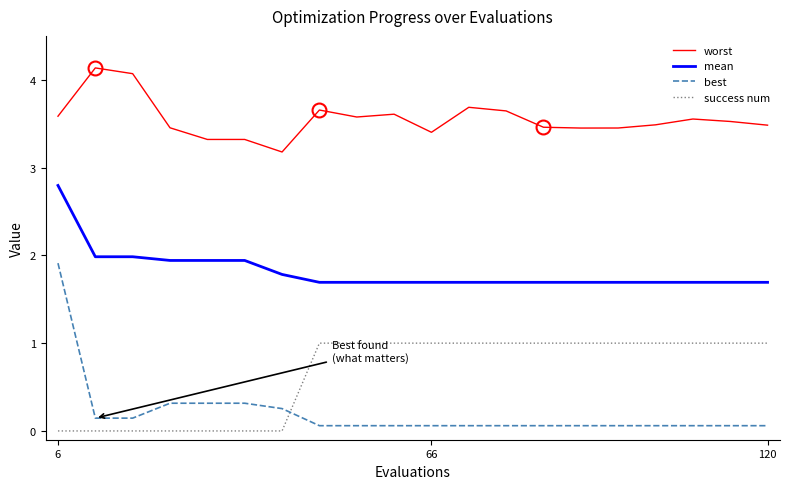

What is the difference between the maximum and minimum values in the best series?

1.9